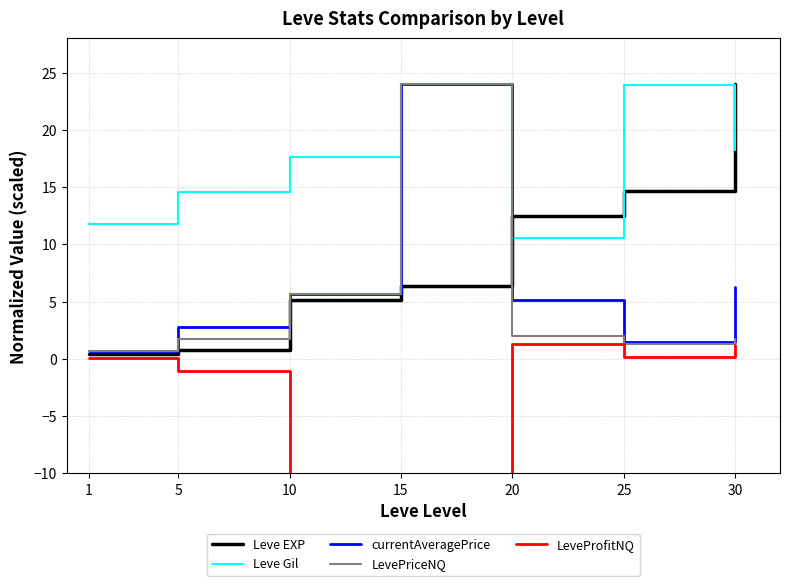

True or false: currentAveragePrice has more than 1 interior local peaks.

False